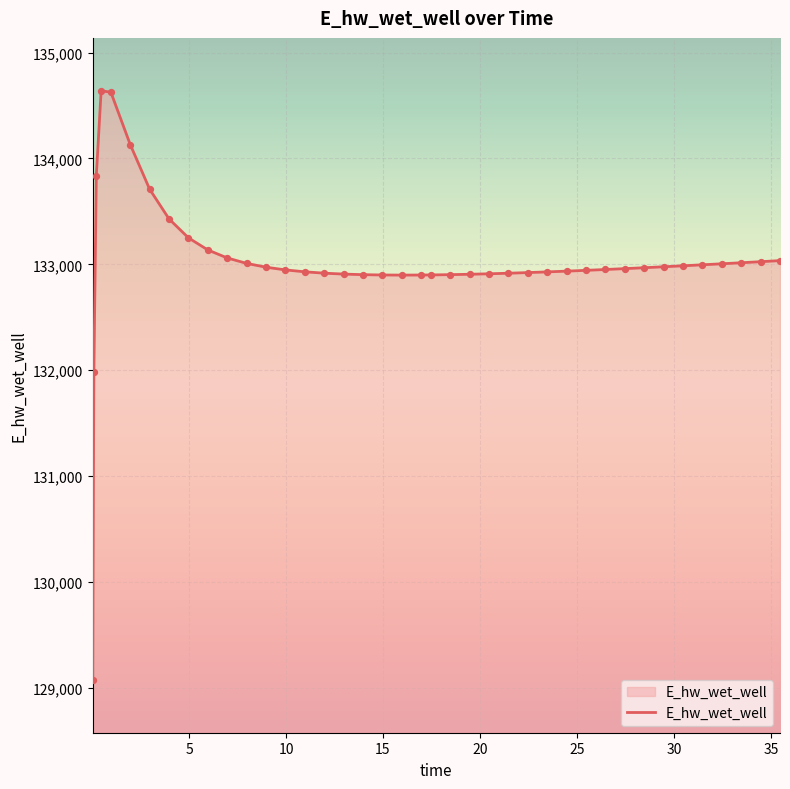

What is the minimum value shown in the chart?

129074.5